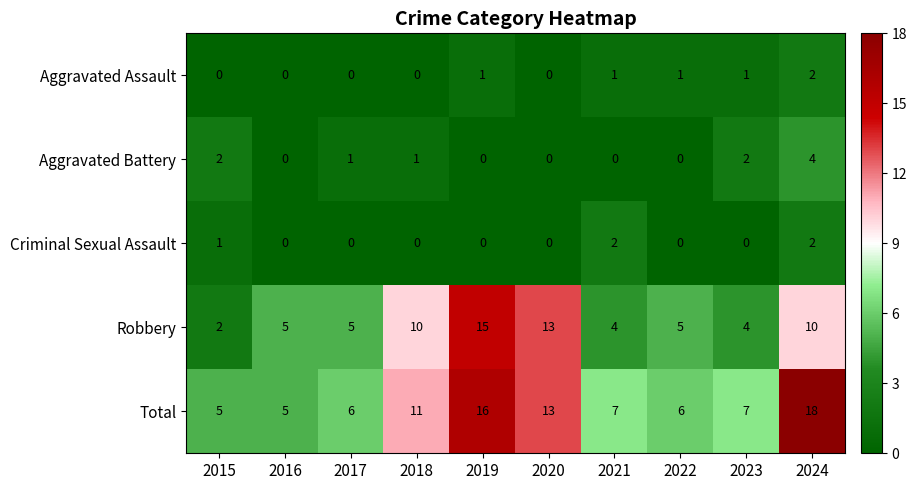

The value of Criminal Sexual Assault at 2020 is 0. True or false?

True